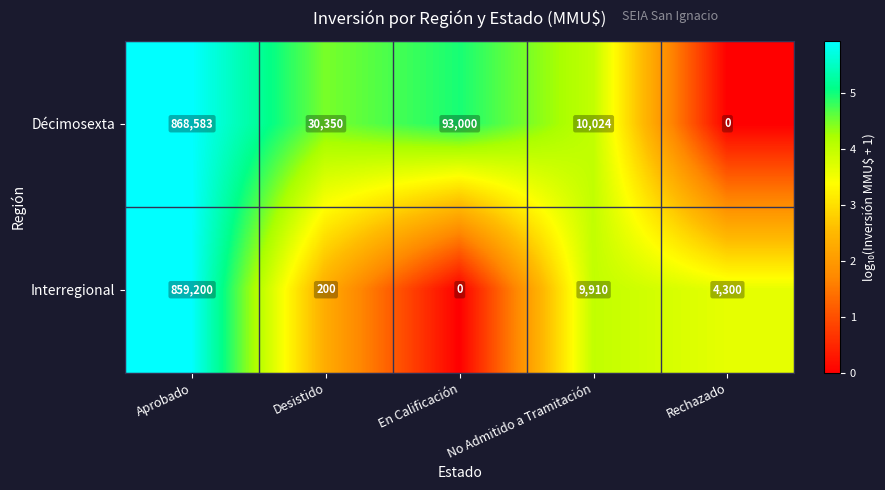

Read the Interregional value at Rechazado.

4300